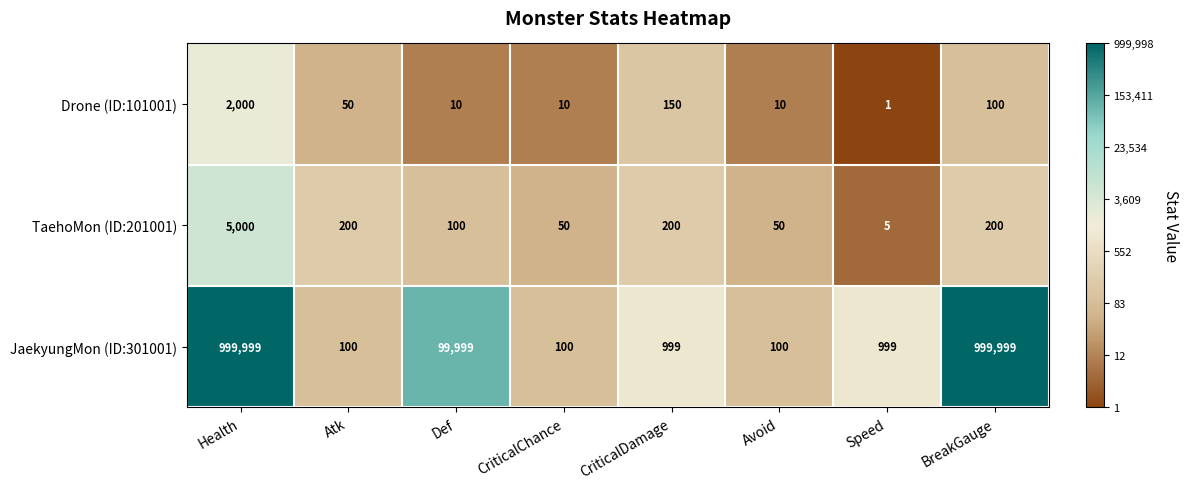

What is the maximum value shown in the chart?

999999